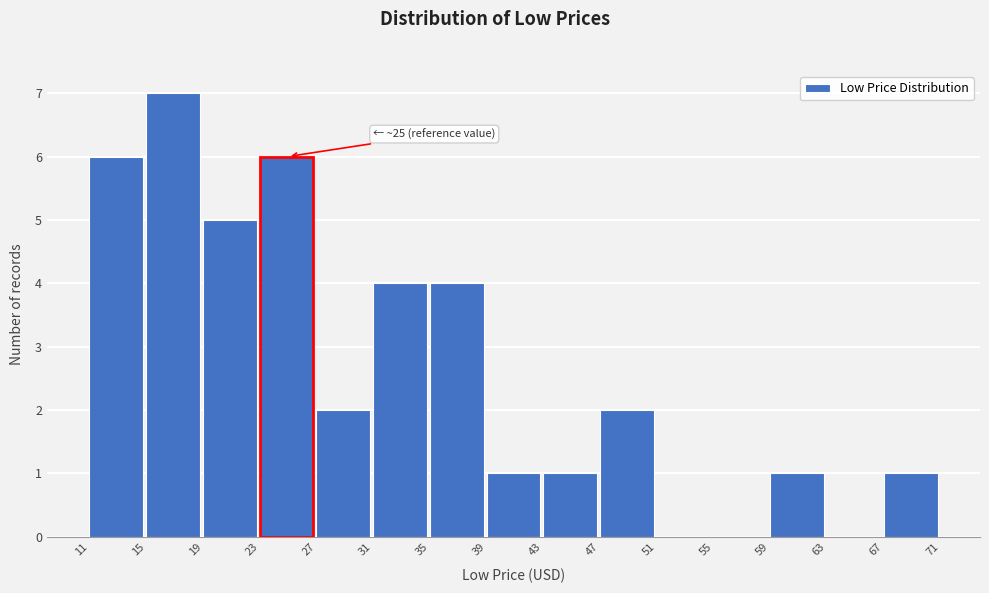

Reading right to left, list all the values displayed in this chart.

67=1	63=0	59=1	55=0	51=0	47=2	43=1	39=1	35=4	31=4	27=2	23=6	19=5	15=7	11=6